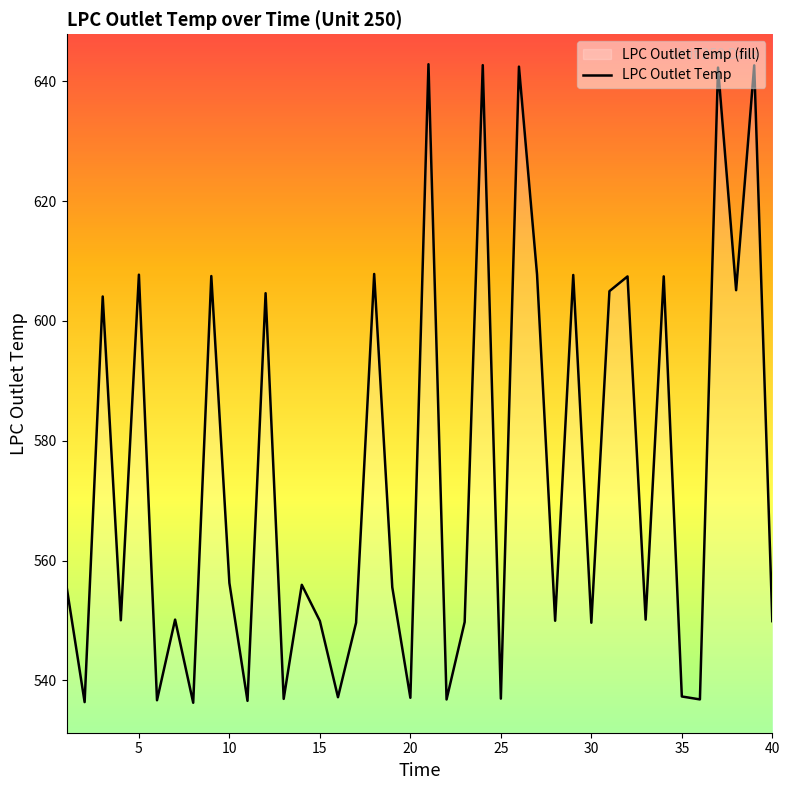

Does the chart have visible grid lines?

No